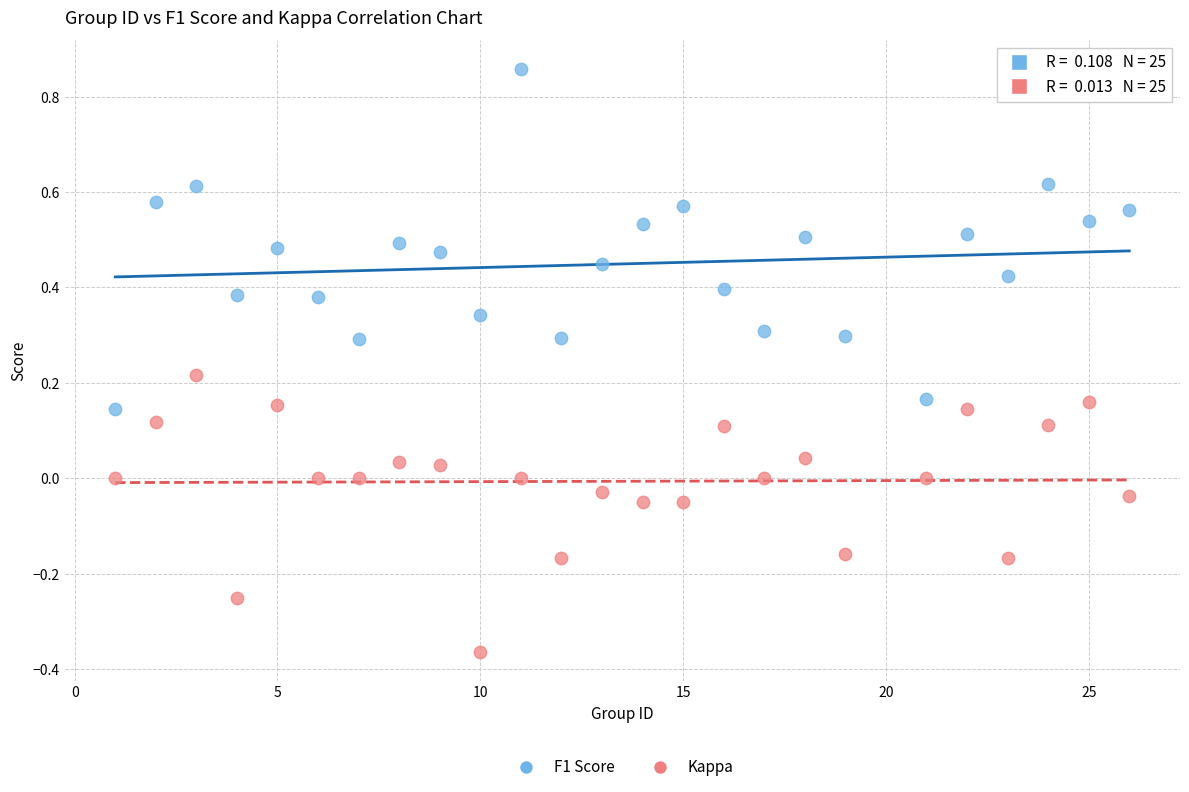

Across all data points, what is the range of Y values (max minus min)?

1.2